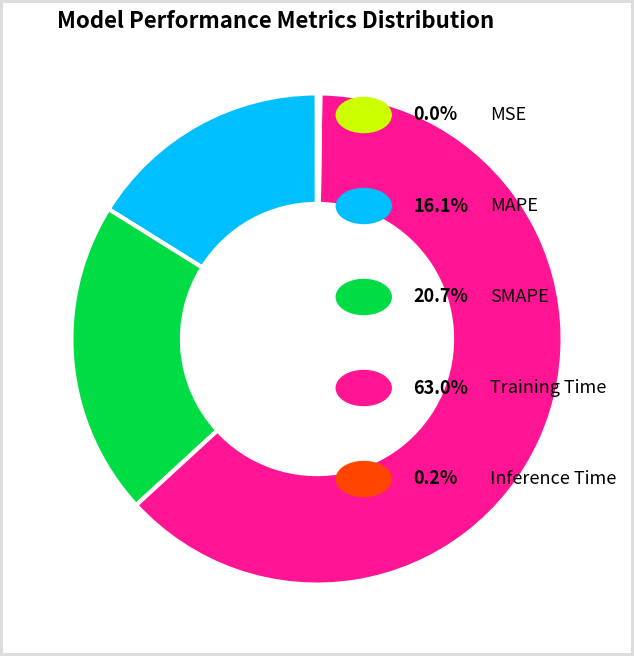

Is there any slice that represents more than half of the pie?

Yes